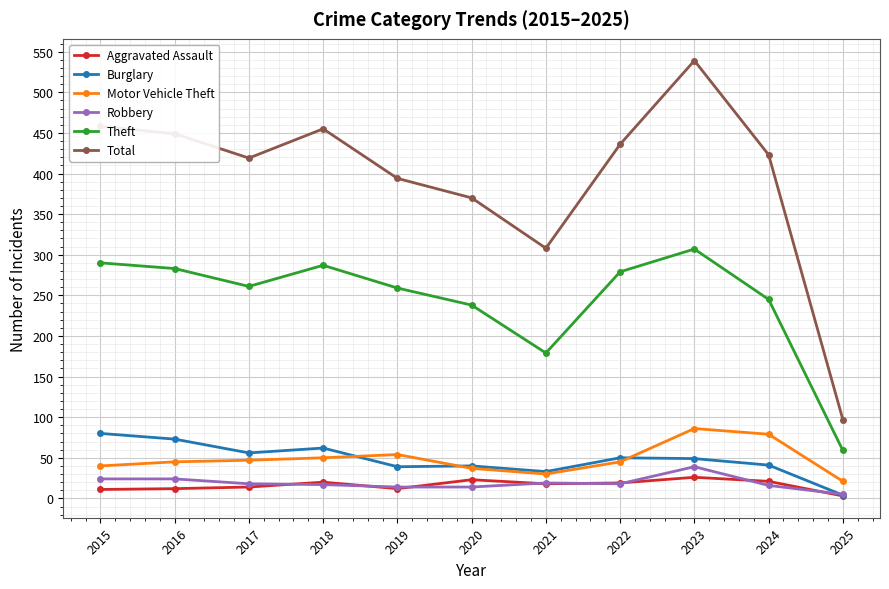

What is the difference between the Motor Vehicle Theft values at 2018 and 2023?

36